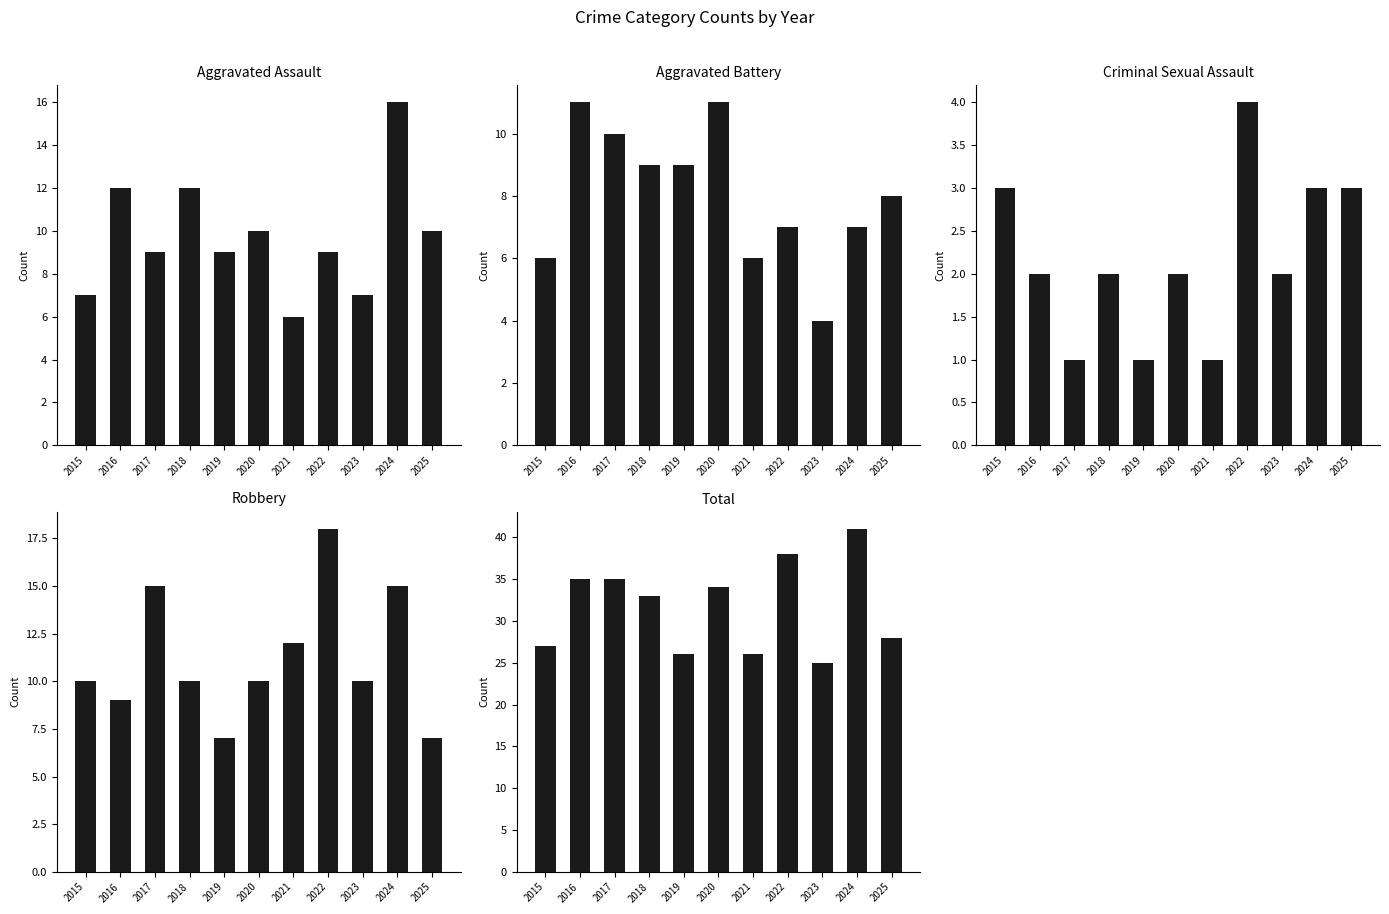

How many groups of bars are there?

11